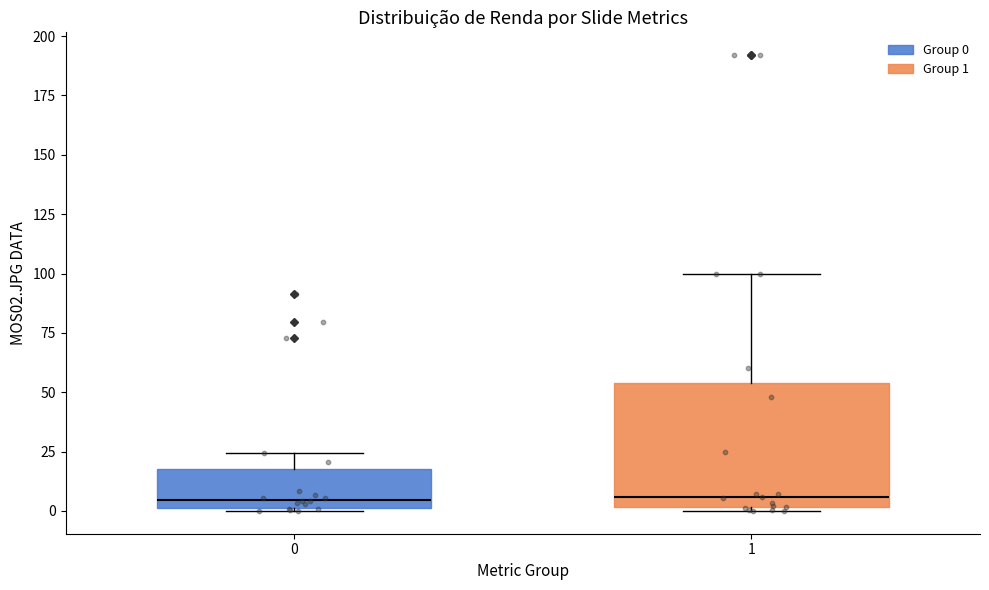

Comparing the boxes themselves (not the whiskers), which one is the tallest?

1